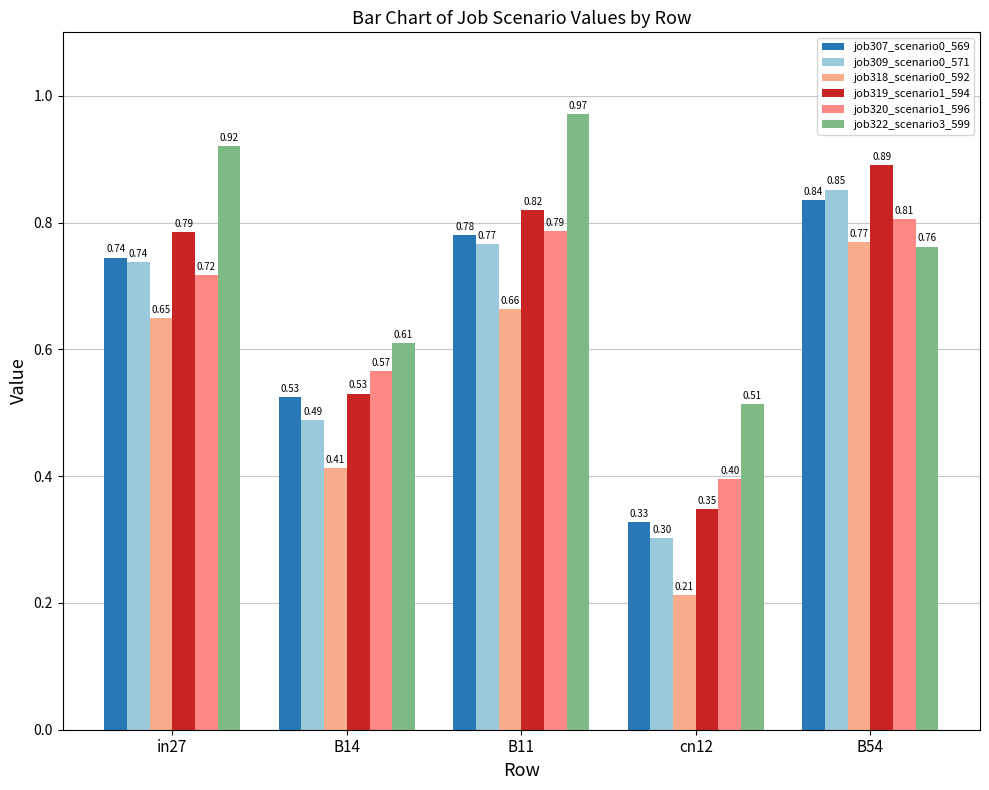

Rank the categories by job307_scenario0_569 value from lowest to highest.

cn12, B14, in27, B11, B54